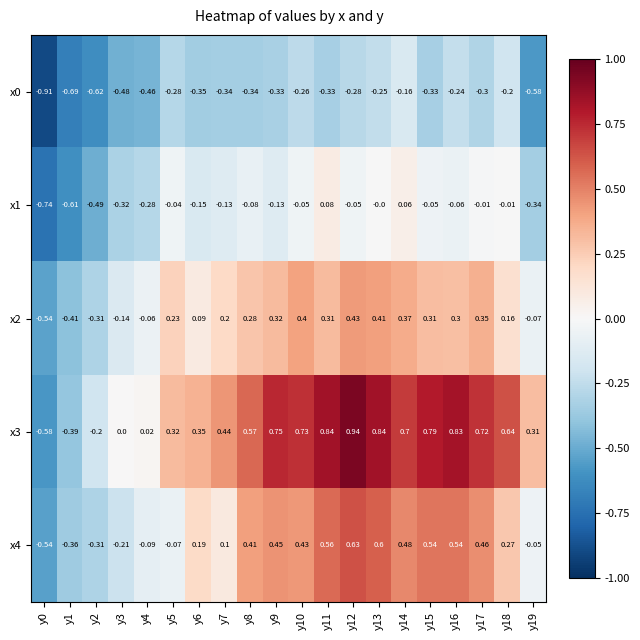

Is the value of x1 at y6 greater than the value of x4 at y6?

No